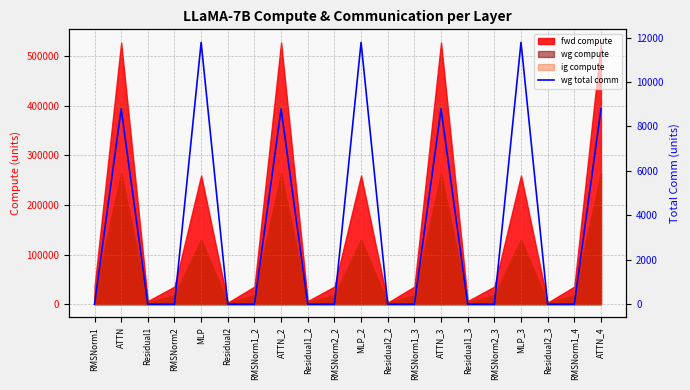

Reading left to right, what are all the values shown in this chart?

RMSNorm1=0.0	ATTN=8790.9	Residual1=0.0	RMSNorm2=0.0	MLP=11785.3	Residual2=0.0	RMSNorm1_2=0.0	ATTN_2=8790.9	Residual1_2=0.0	RMSNorm2_2=0.0	MLP_2=11785.3	Residual2_2=0.0	RMSNorm1_3=0.0	ATTN_3=8790.9	Residual1_3=0.0	RMSNorm2_3=0.0	MLP_3=11785.3	Residual2_3=0.0	RMSNorm1_4=0.0	ATTN_4=8790.9